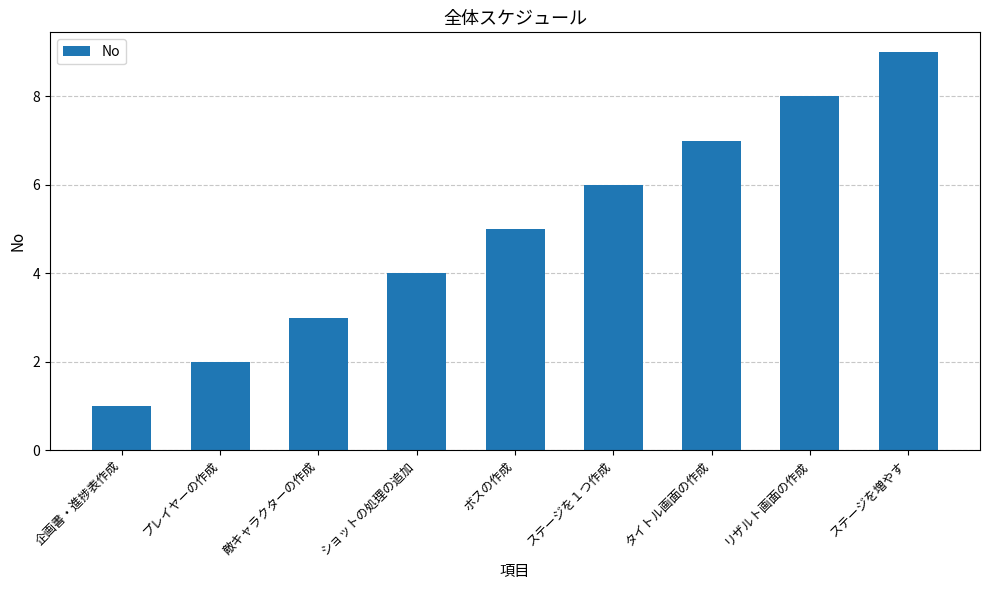

List the labels in order of value, largest first.

ステージを増やす, リザルト画面の作成, タイトル画面の作成, ステージを１つ作成, ボスの作成, ショットの処理の追加, 敵キャラクターの作成, プレイヤーの作成, 企画書・進捗表作成